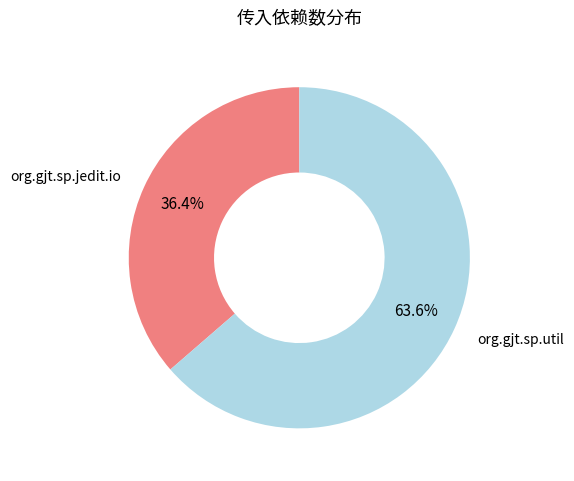

How many slices are in this pie chart?

2